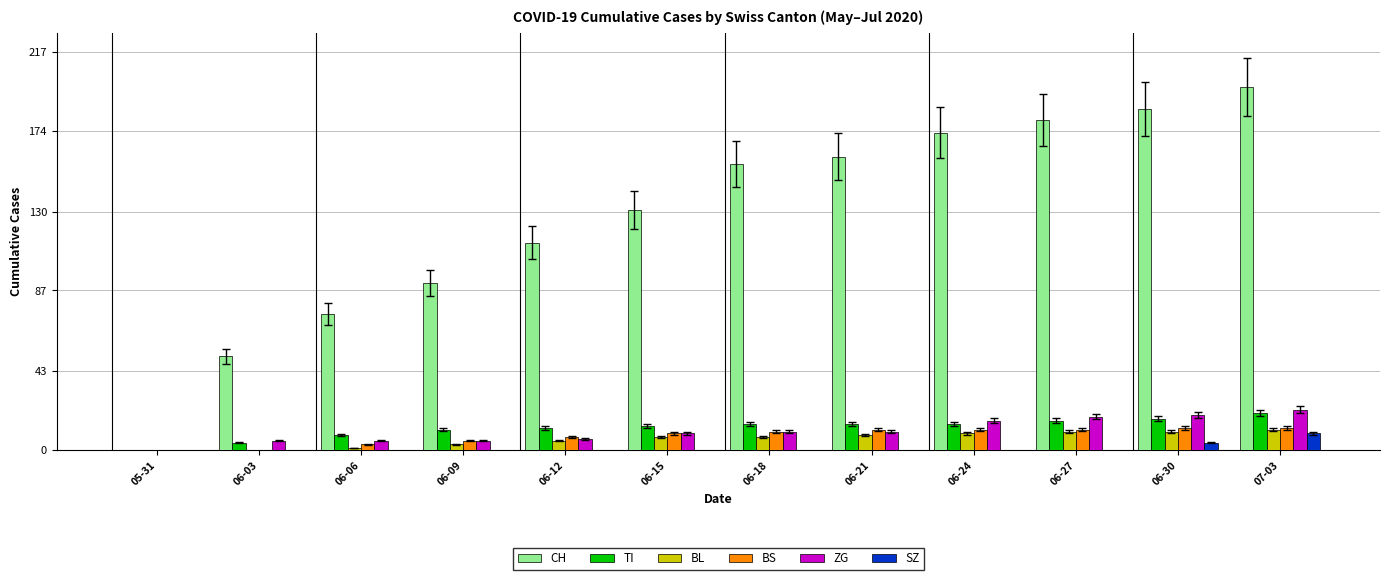

What is the greatest value displayed?

198